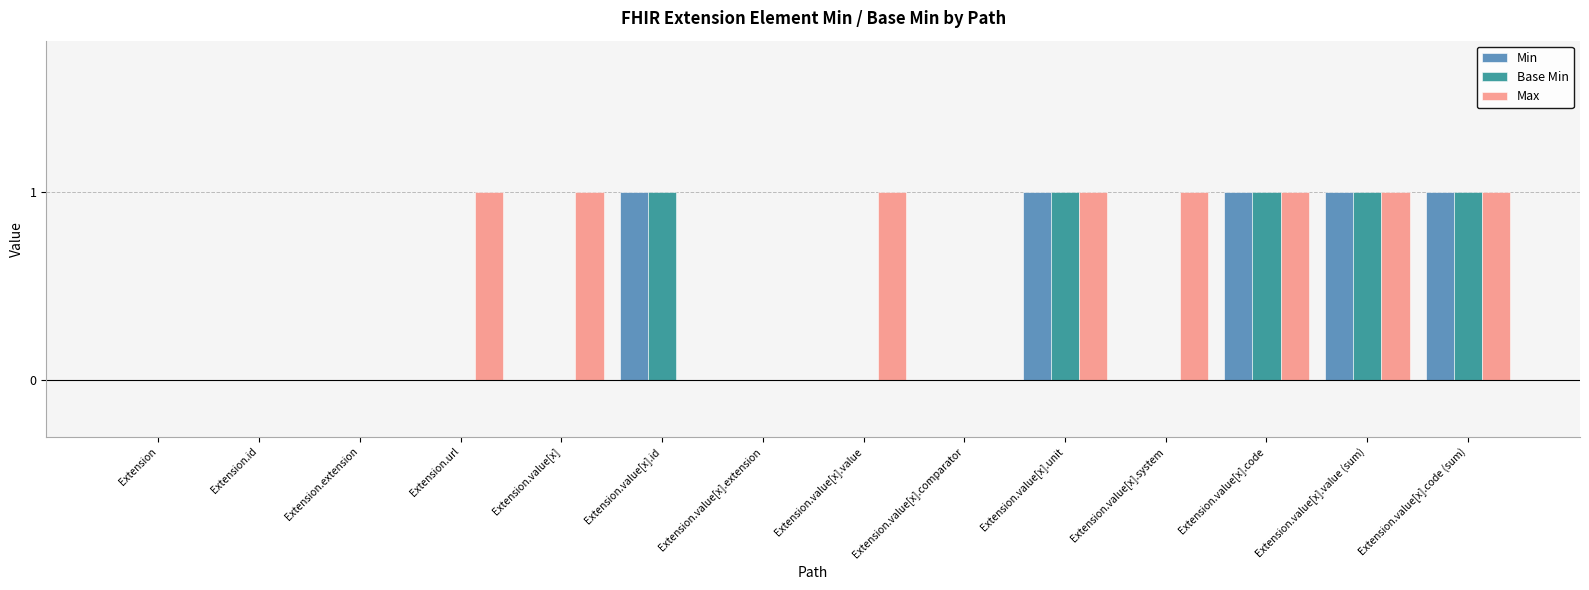

Which series has the largest total across all categories?

Max